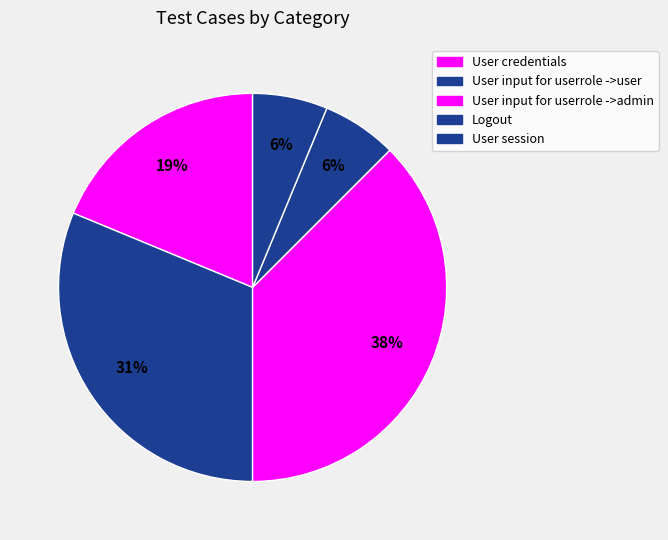

Does User session represent more than half of the total?

No